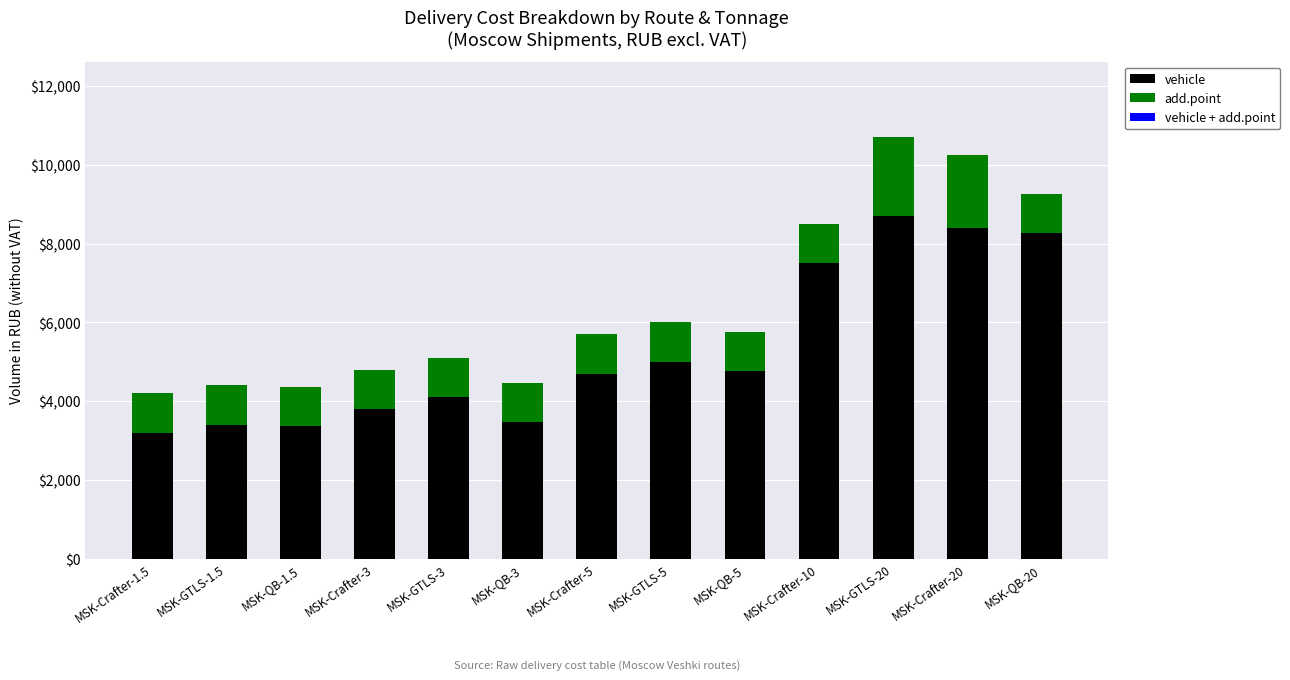

What is the lowest value of the vehicle series?

3200